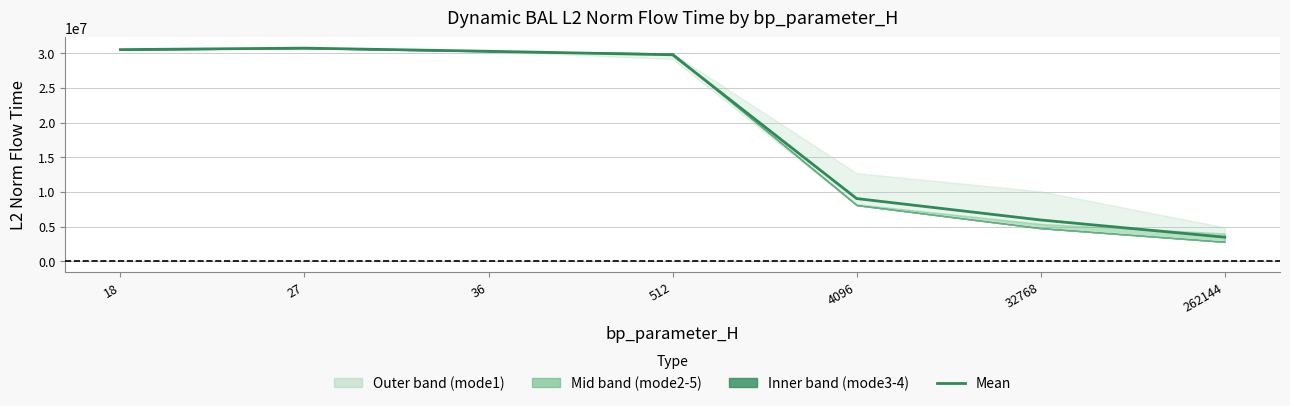

Reading right to left, list all the values displayed in this chart.

262144=3485712.8	32768=5963038.2	4096=9048457.1	512=29755910.1	36=30260529.7	27=30713981.6	18=30499304.0